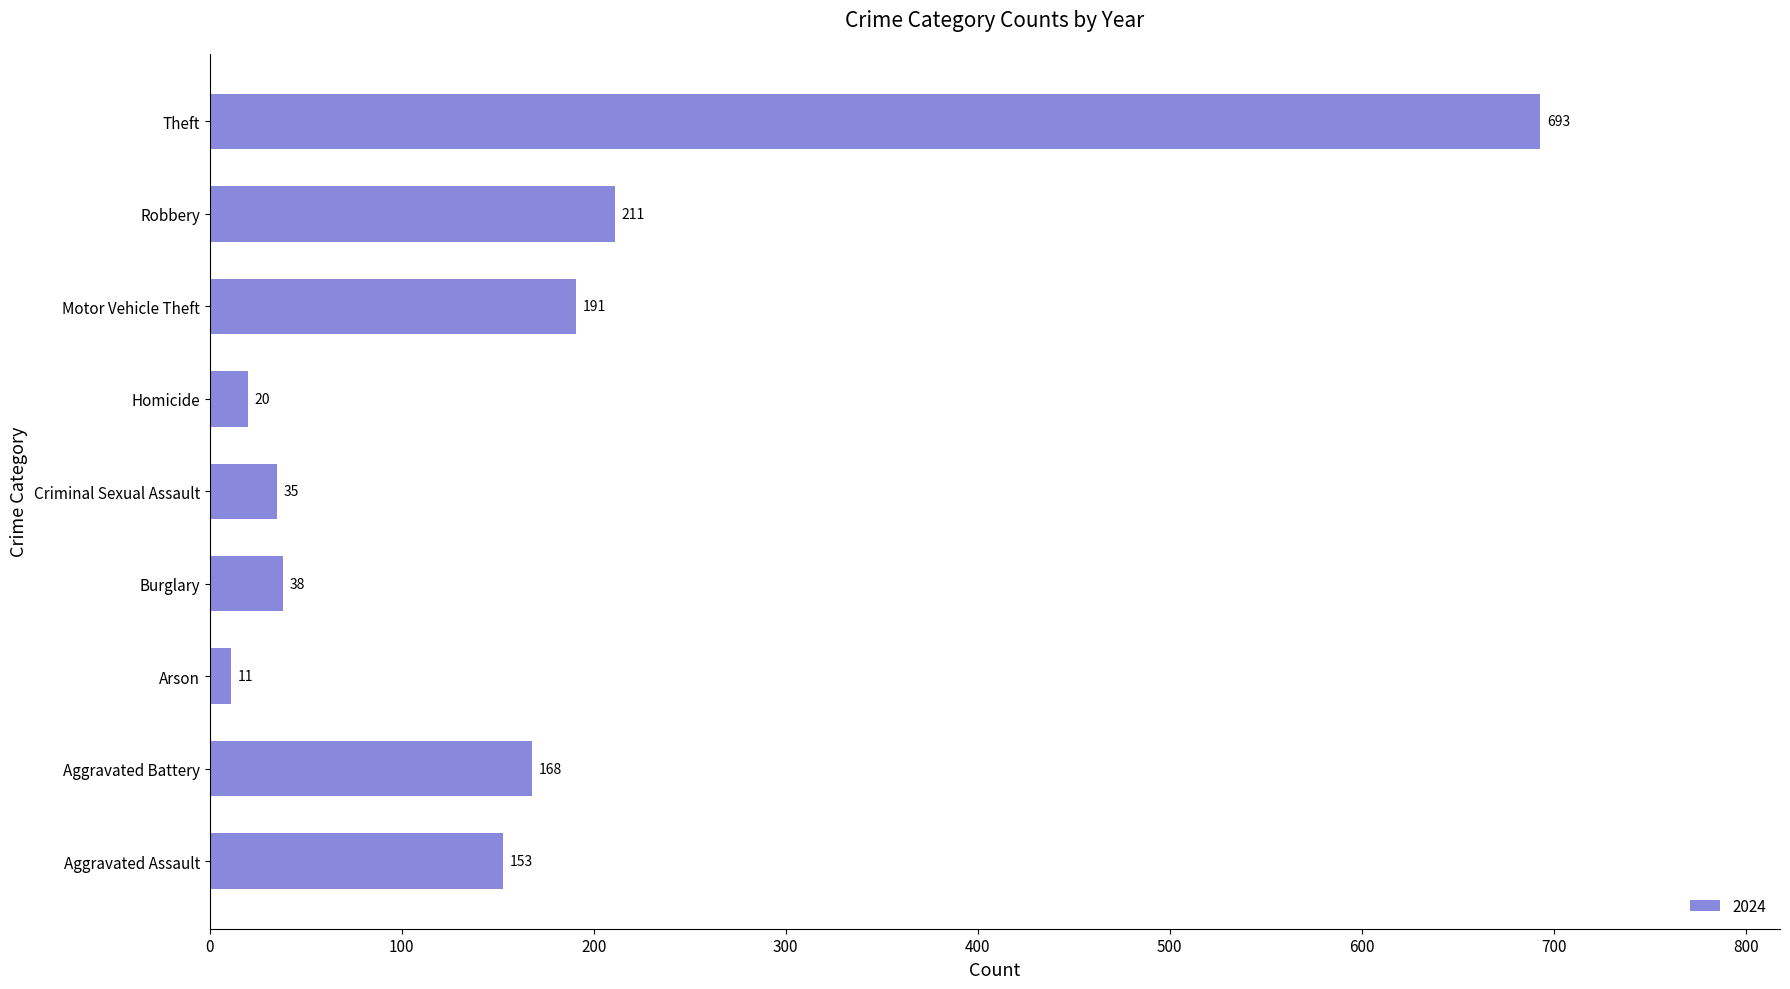

Where is the data nearest to the value 352?

Robbery